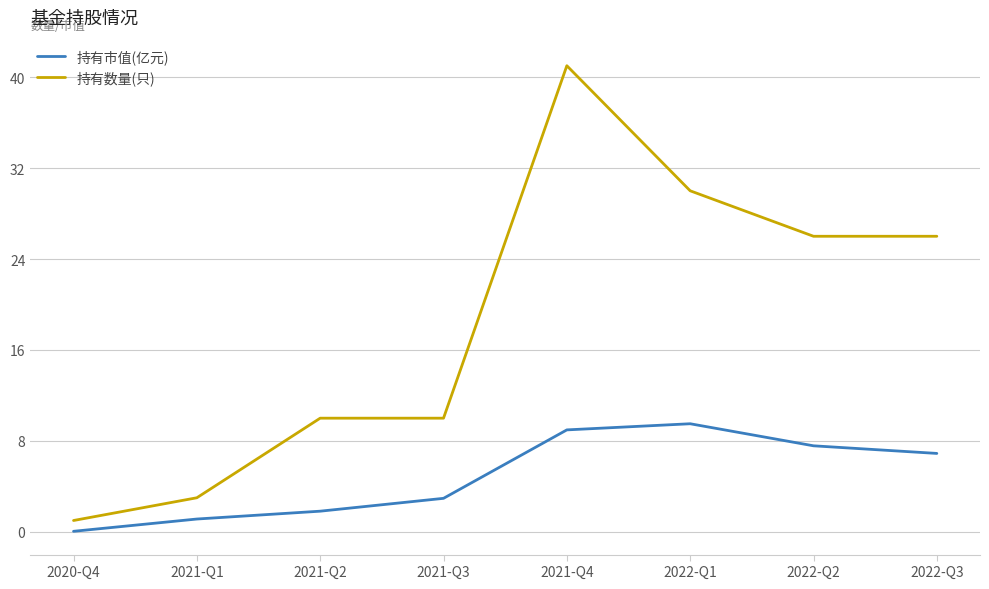

Rank the series by their average value, from highest to lowest.

持有数量(只), 持有市值(亿元)